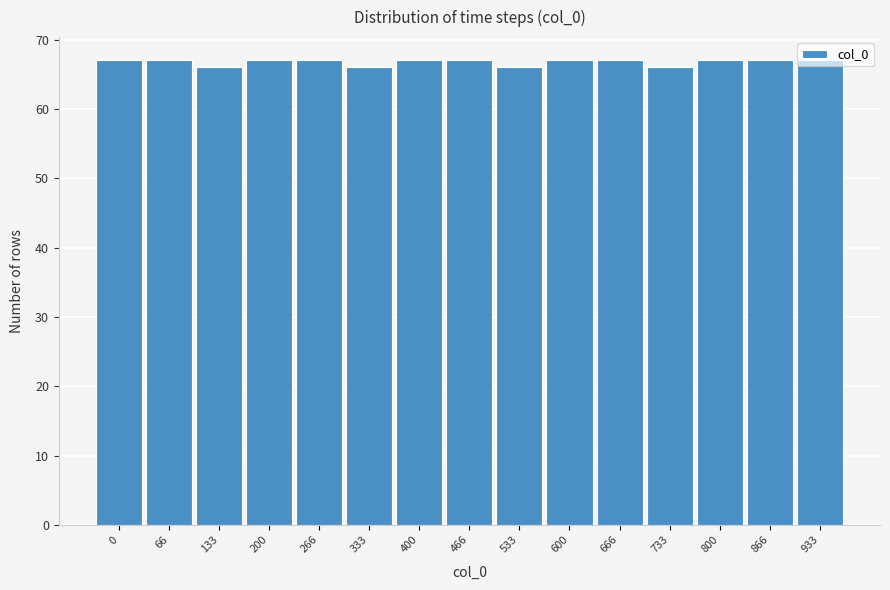

What is the value of the 14th bar from the left?

67